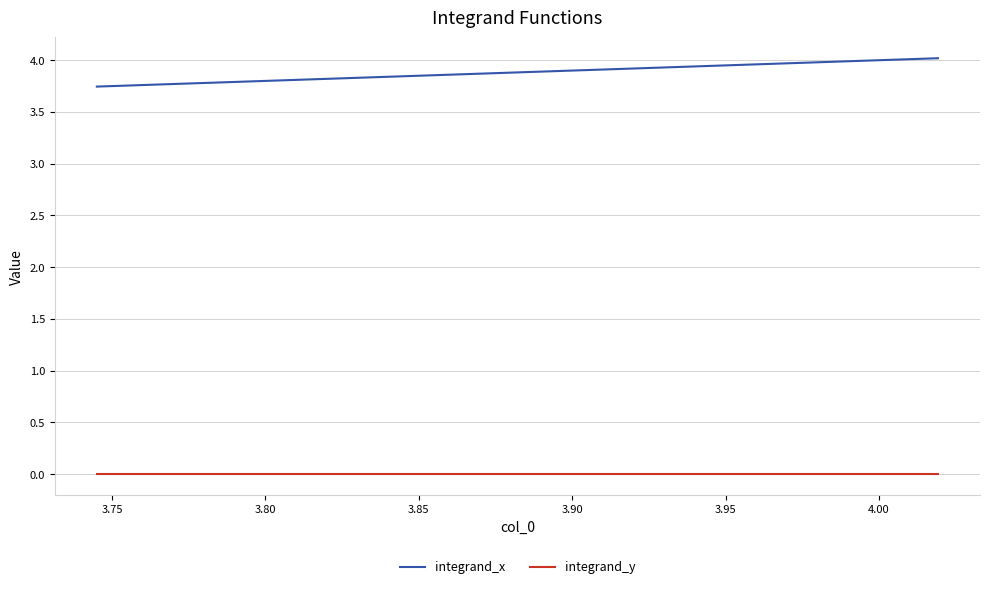

What is the difference between the maximum and minimum values in the integrand_x series?

0.3